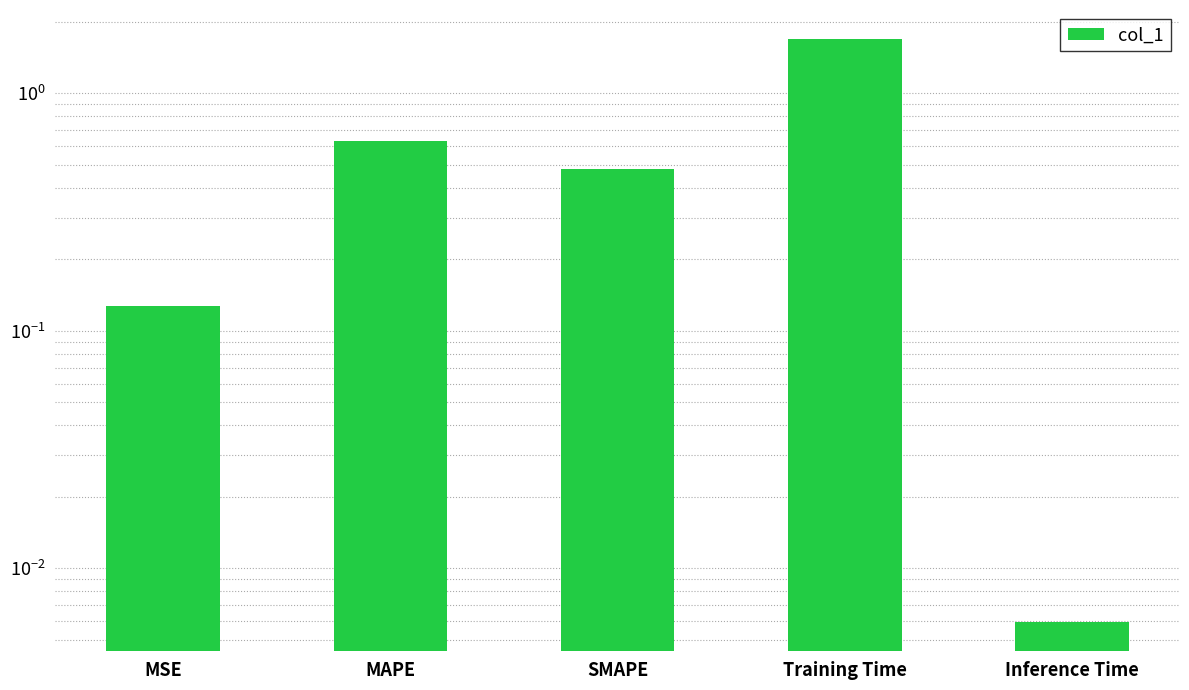

Does the chart contain any negative values?

No